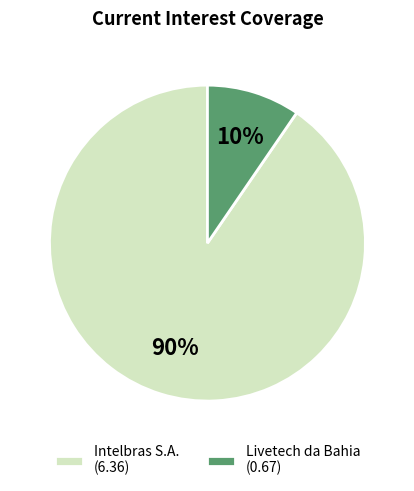

What is the majority slice?

Intelbras S.A.